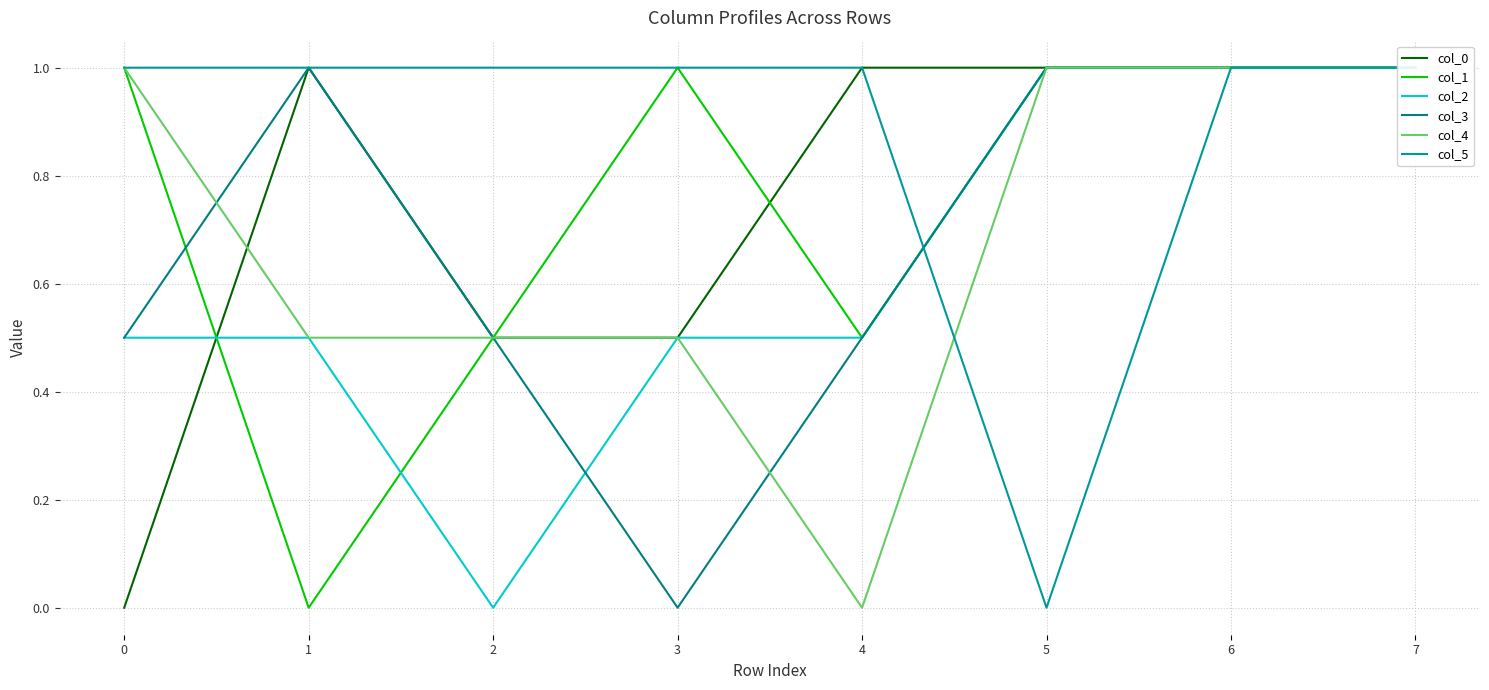

After their last crossing, which series has the higher values: col_2 or col_0?

col_0